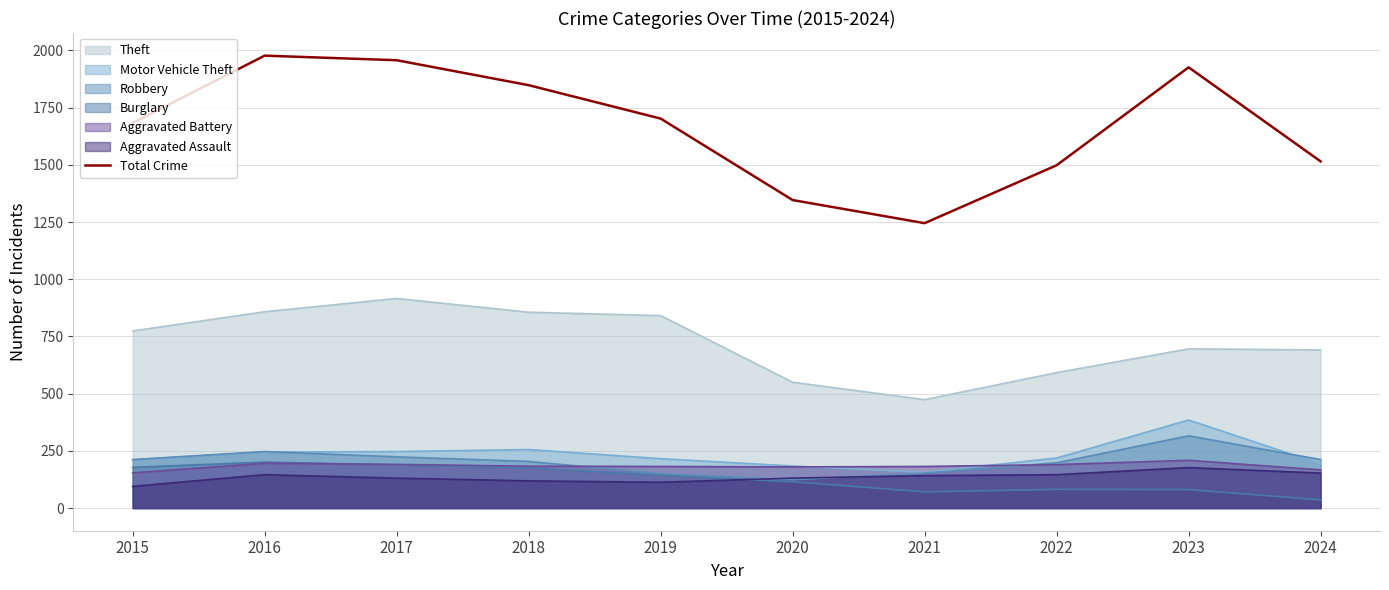

True or false: Theft and Burglary intersect in this chart.

False